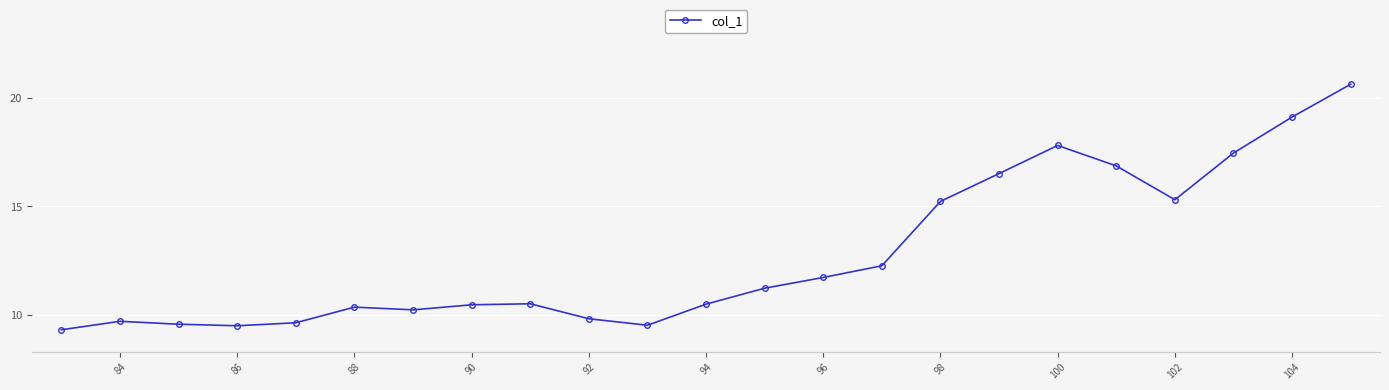

What is the value of the 12th point from the left?

10.5